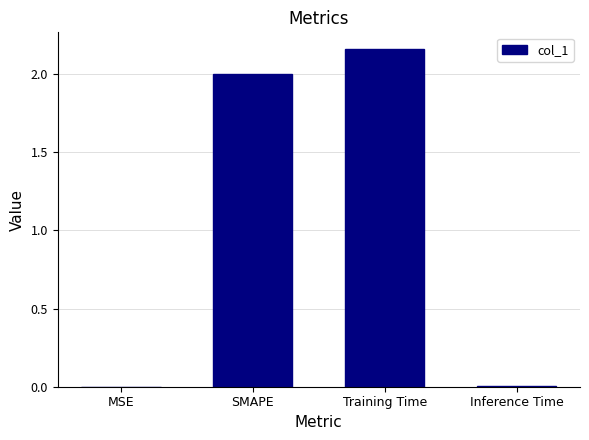

What is the average value?

1.0